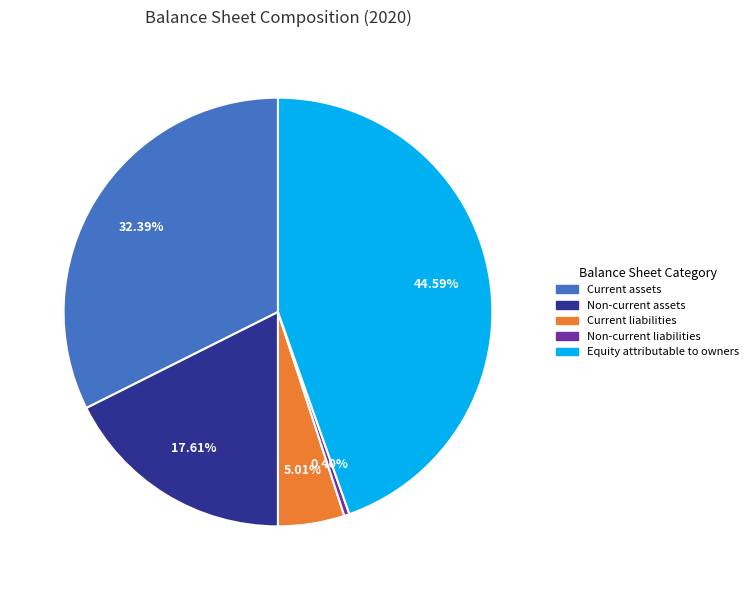

Does any single category account for the majority?

No